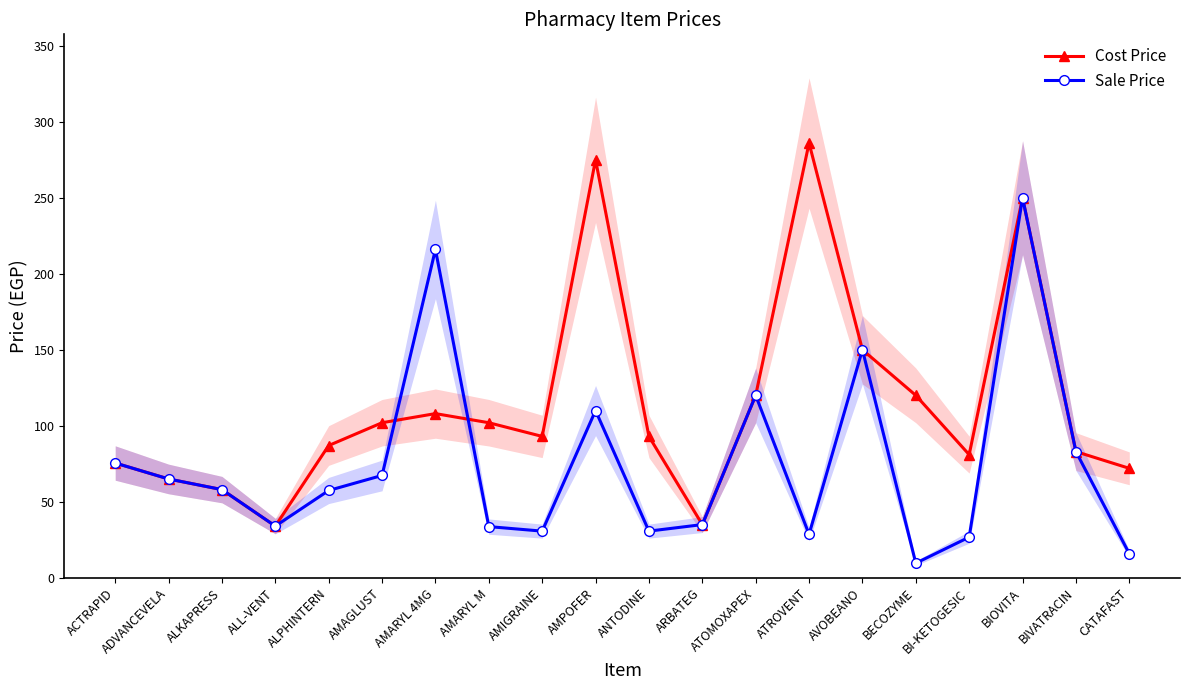

At which label is Cost Price closest to 160?

AVOBEANO